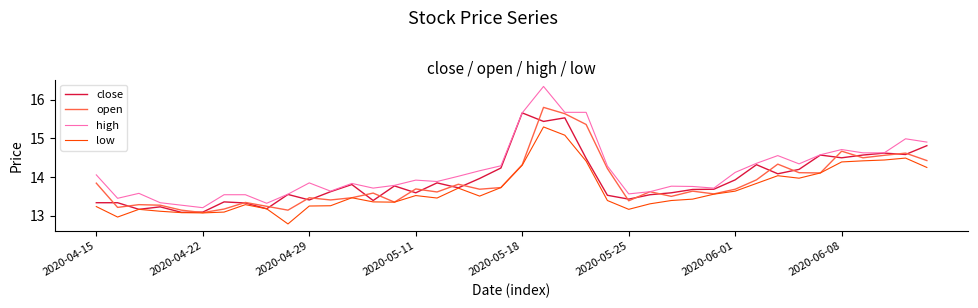

How many lines are shown in the chart?

4